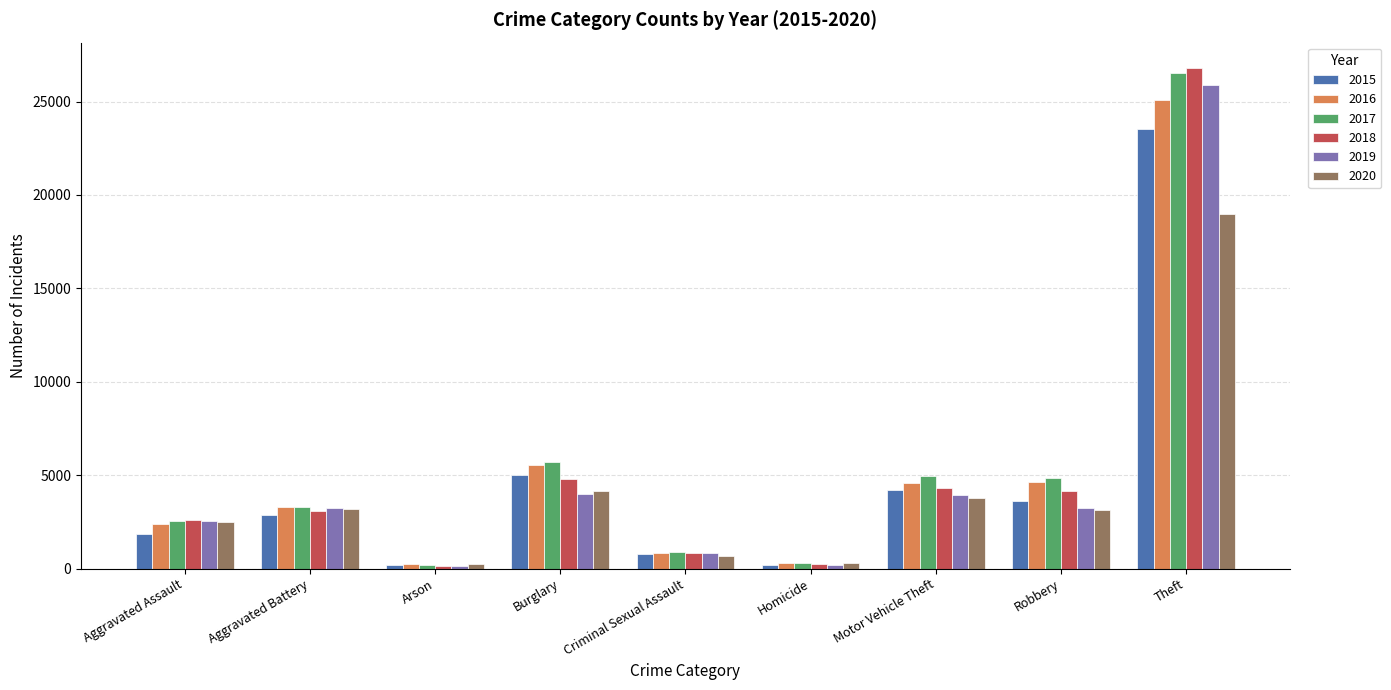

What position from the left is Aggravated Battery?

2